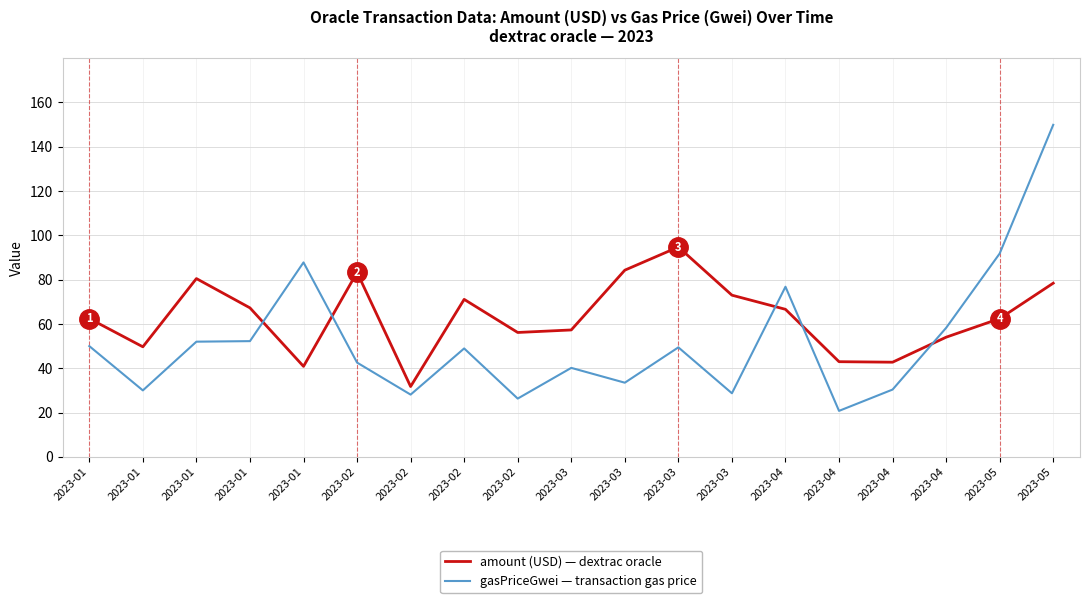

What is the spread (max minus min) of values at 2023-01?

12.4